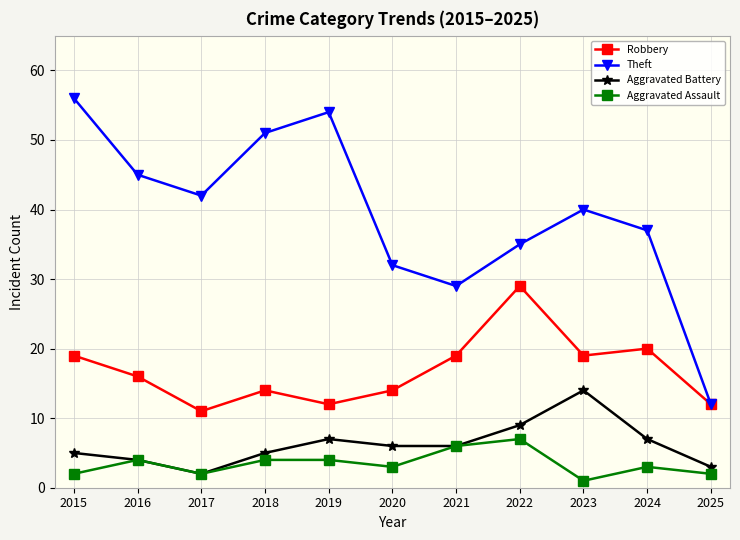

What is the average value of the Theft series?

39